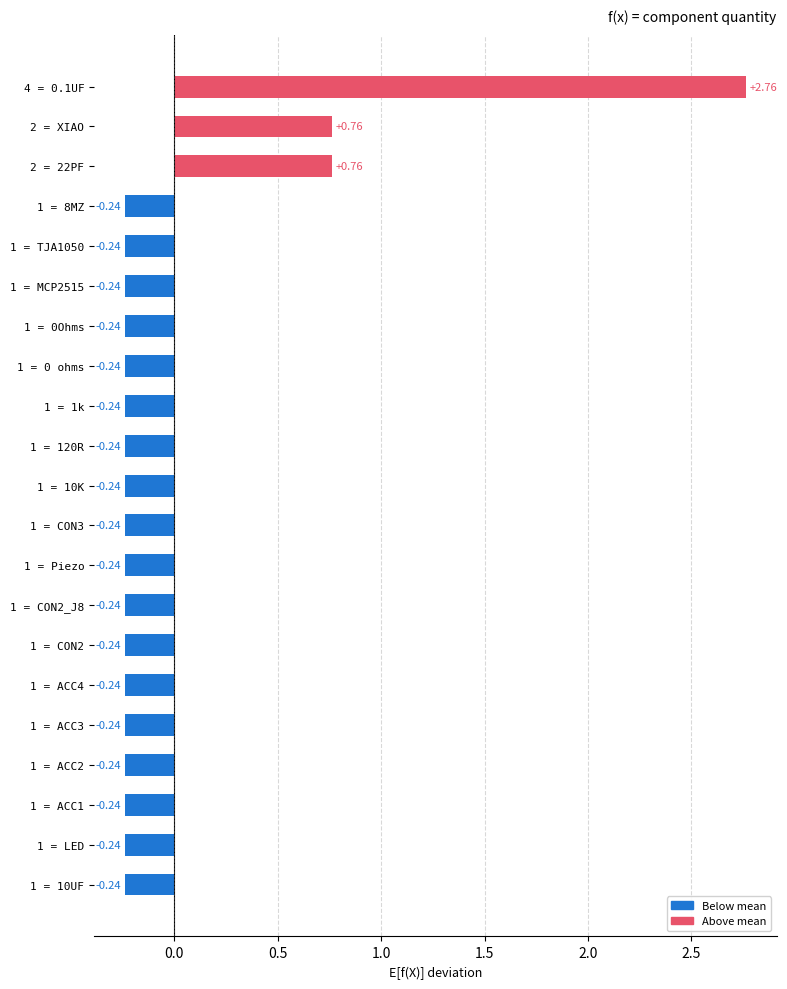

What is the difference between the maximum and second lowest values?

3.0